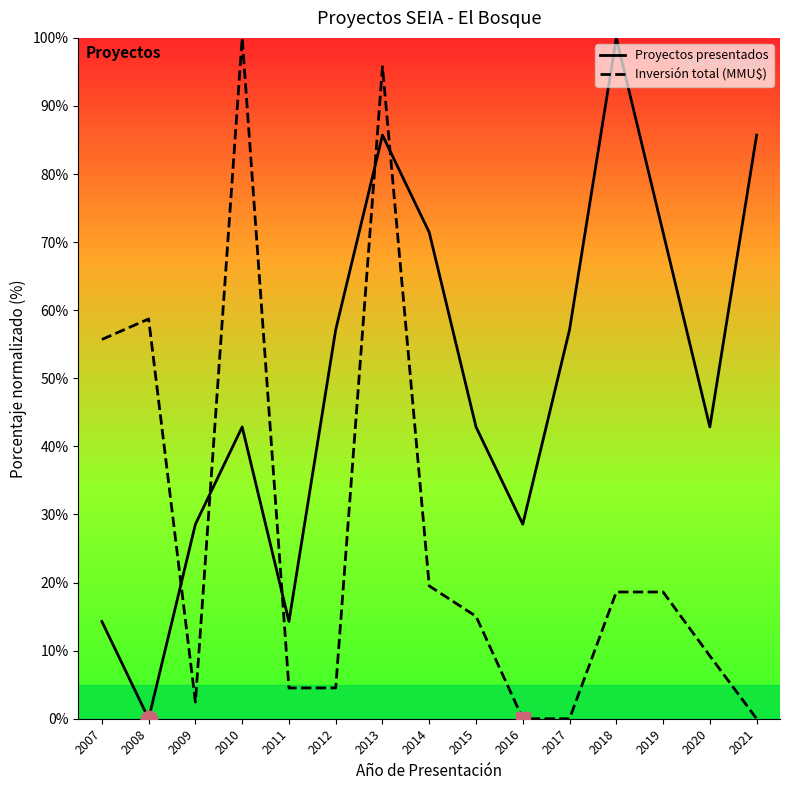

Which series changed the most between 2008 and 2011?

Inversión total (MMU$)